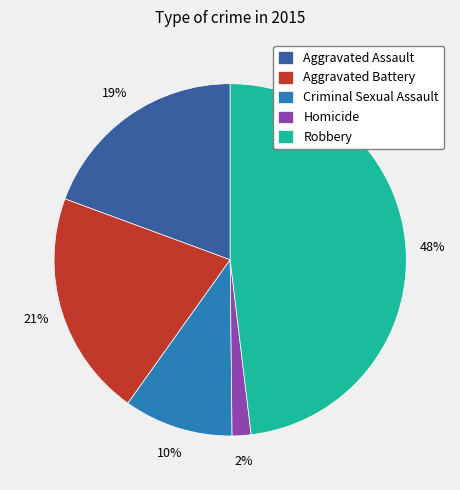

Is there a majority slice in this chart?

No